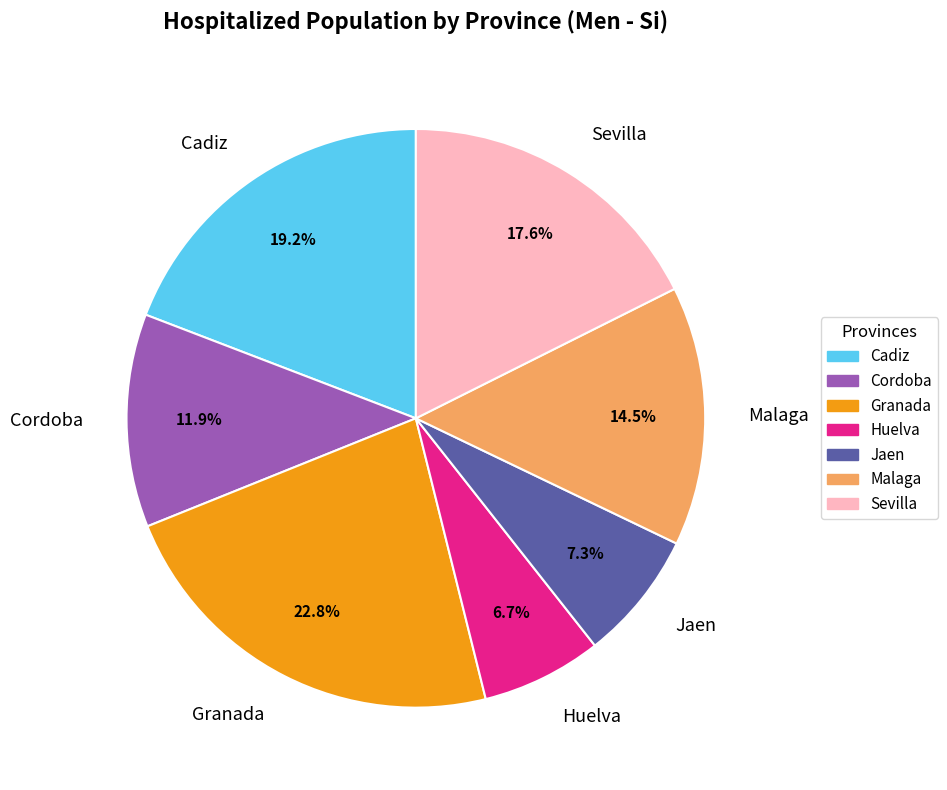

What percentage is the Huelva slice, to the nearest percent?

7%